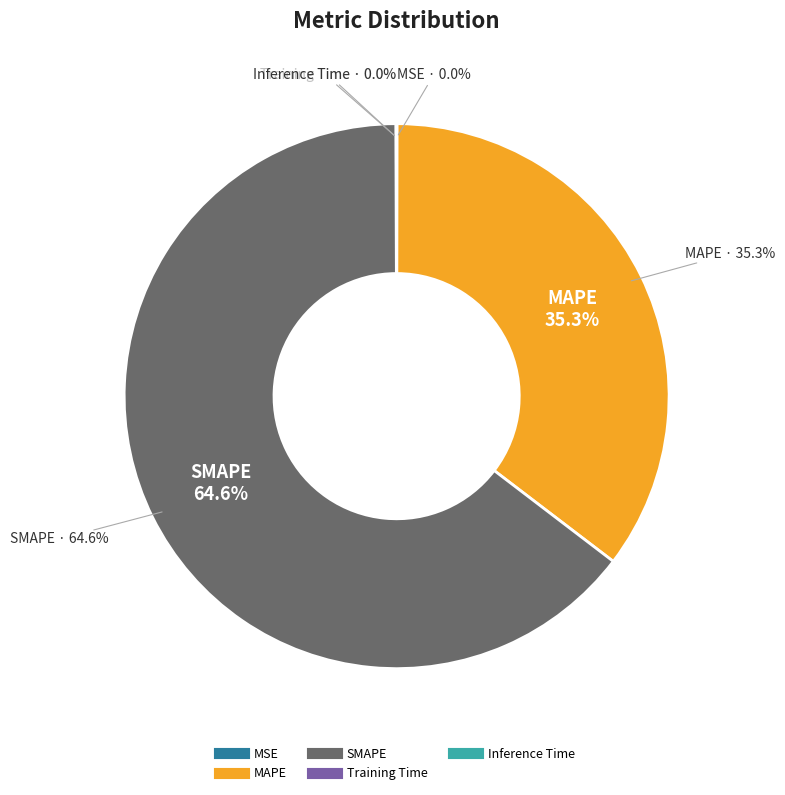

Count the number of slices in the pie.

5